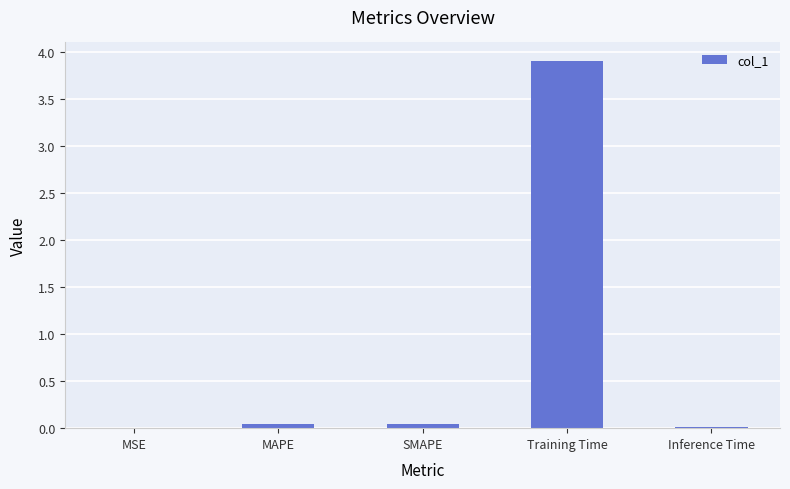

Is it true that the value at MSE is 0.0?

True